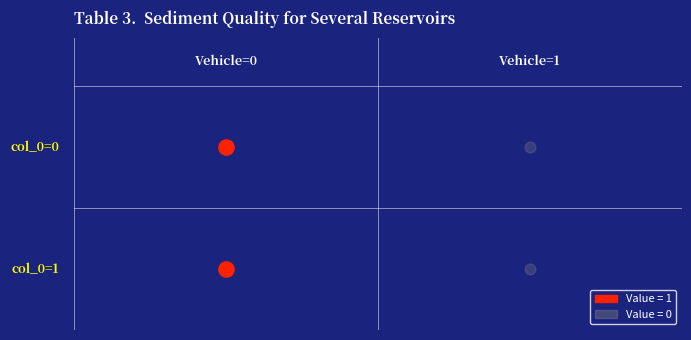

Rank the series by their maximum value, from lowest to highest.

1, 0